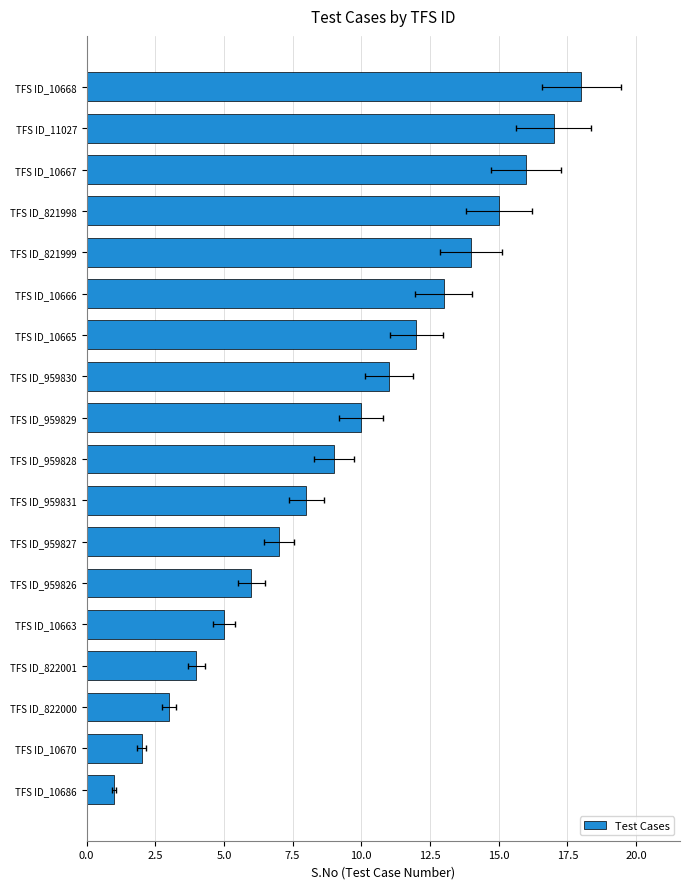

What is the greatest value displayed?

18